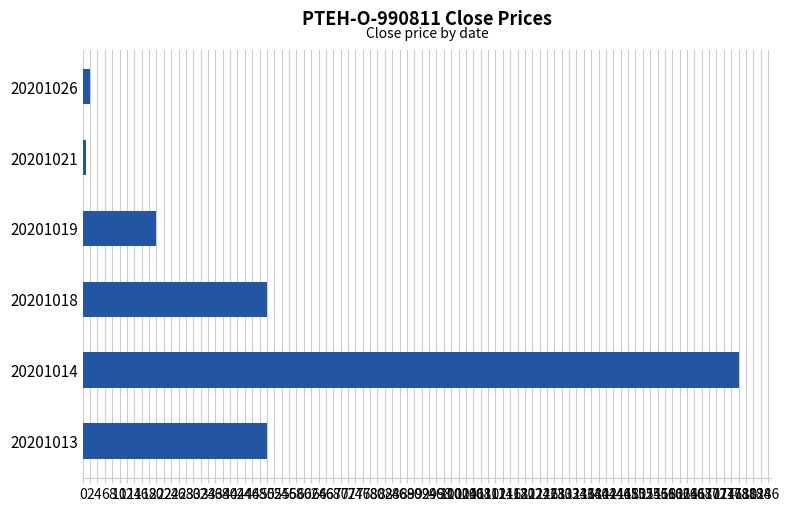

What is the difference between the second highest and second lowest values?

48